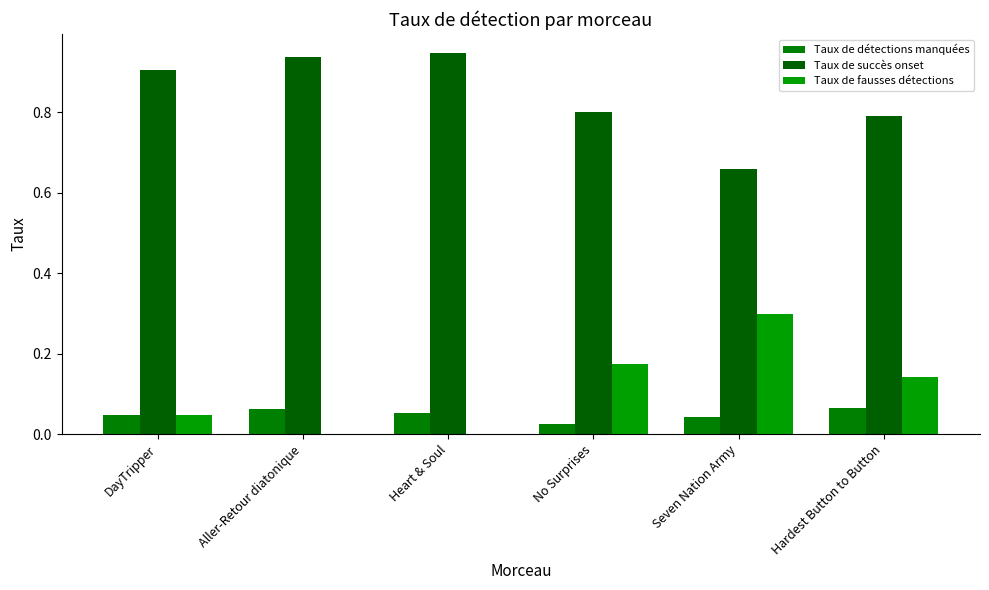

What is the minimum value for Taux de succès onset?

0.7